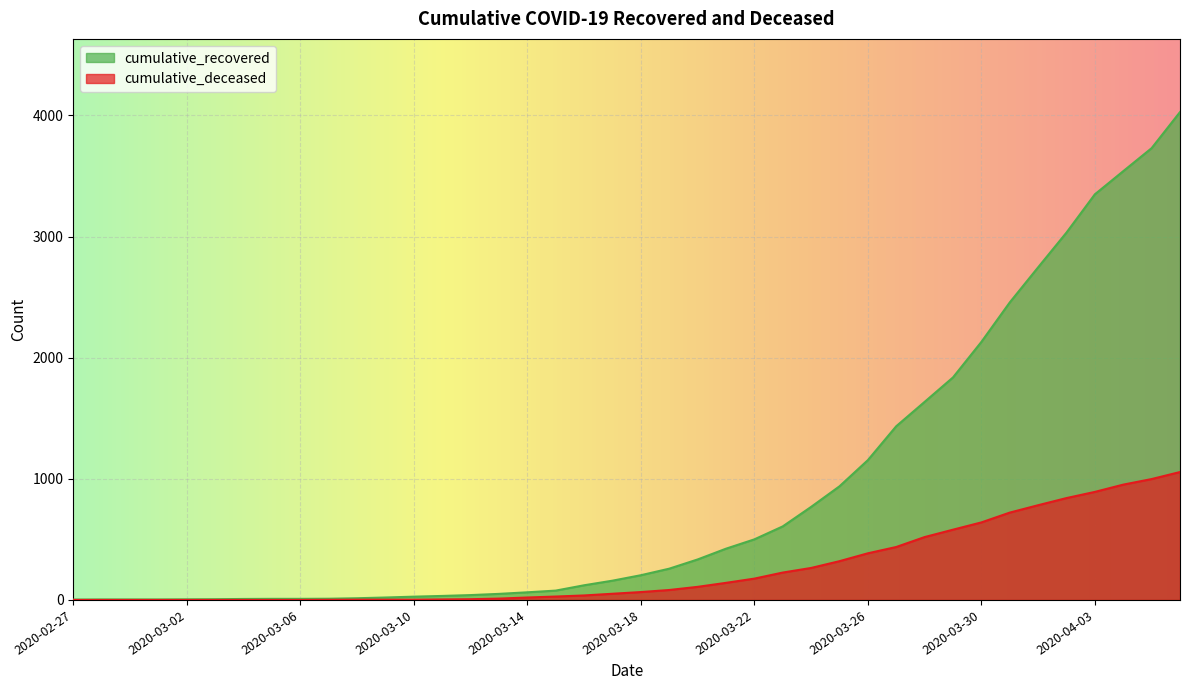

Which series changed the most between 2020-03-04 and 2020-03-06?

cumulative_recovered